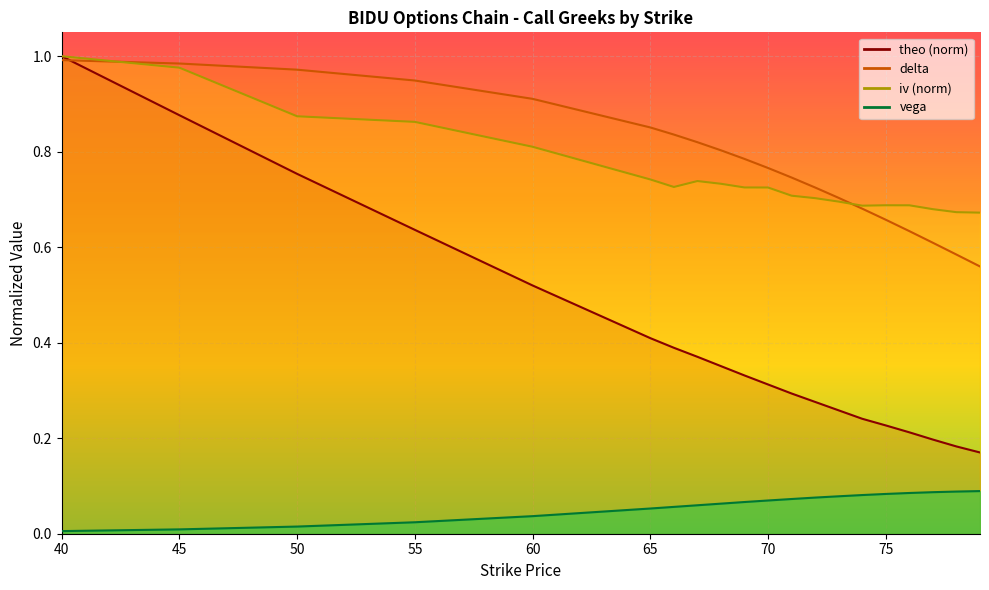

At which category is the sum across all series the highest?

40